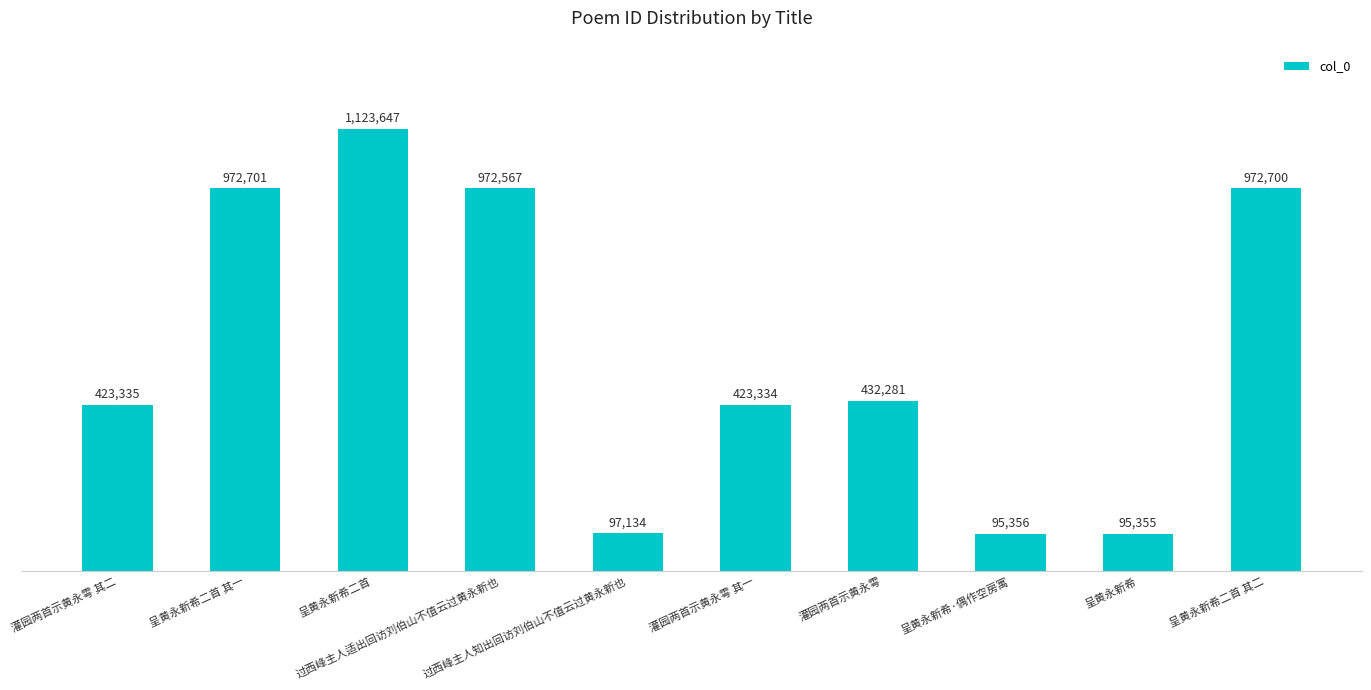

At which category does the chart reach its peak across all series?

呈黄永新希二首